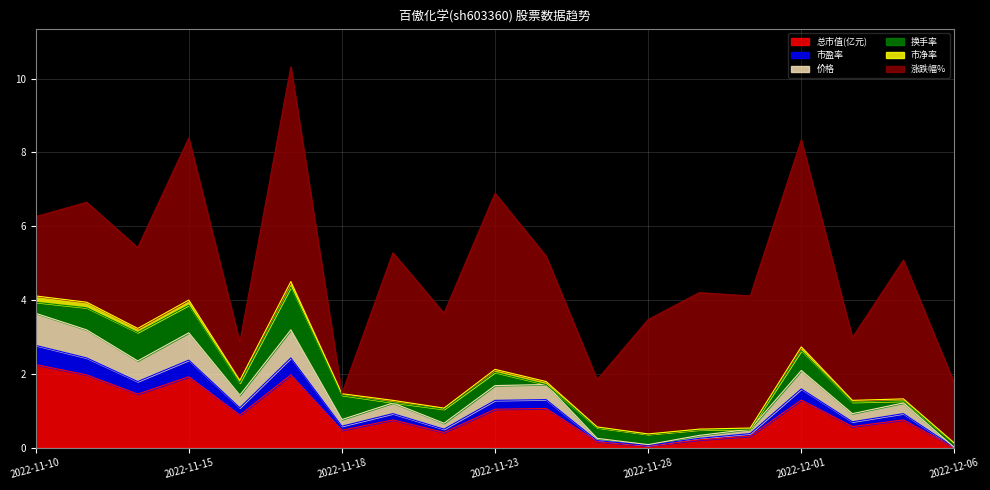

True or false: 总市值(亿元) has a value of 2.2 at 2022-11-10.

True